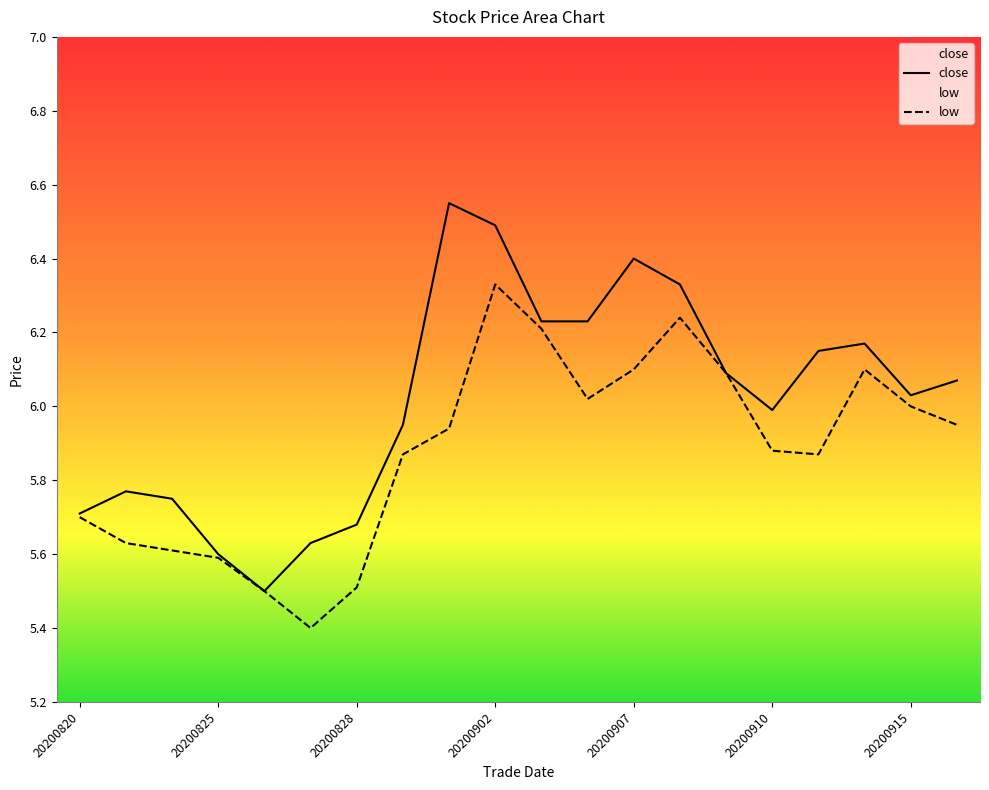

What is the smallest value displayed?

5.4